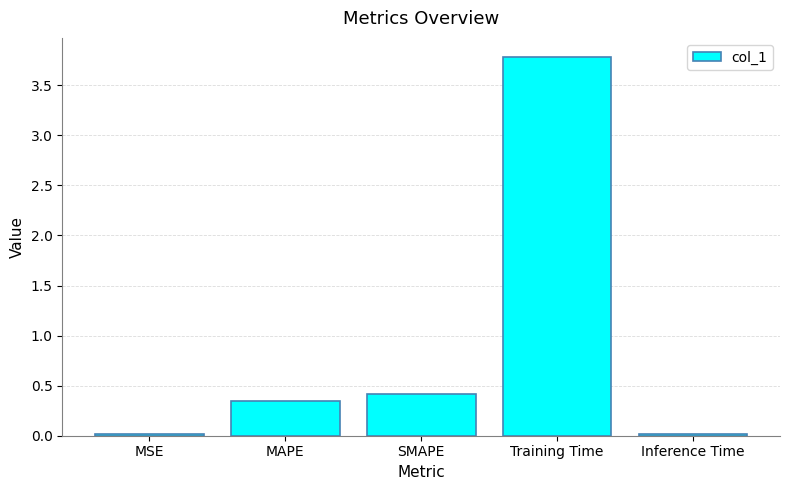

Between SMAPE and Inference Time, which is larger?

SMAPE